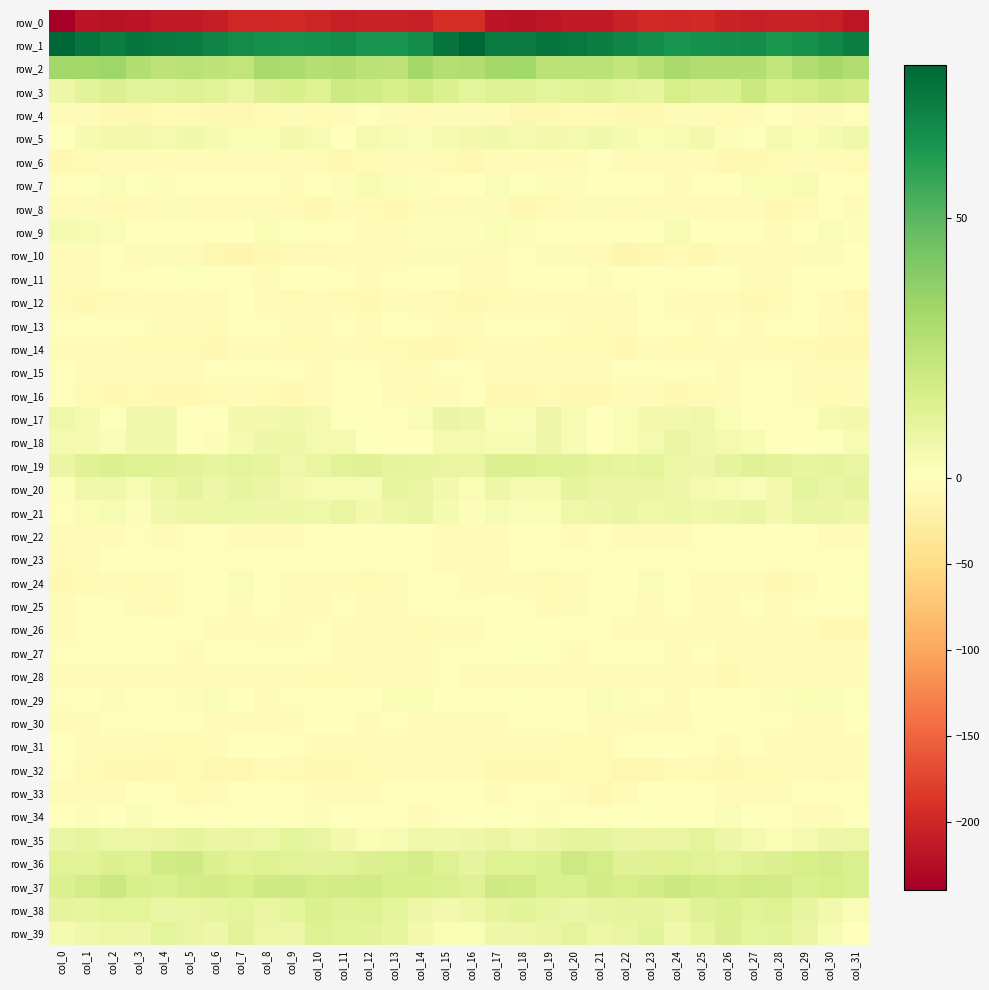

Where does the row_31 series first go above -5?

col_0